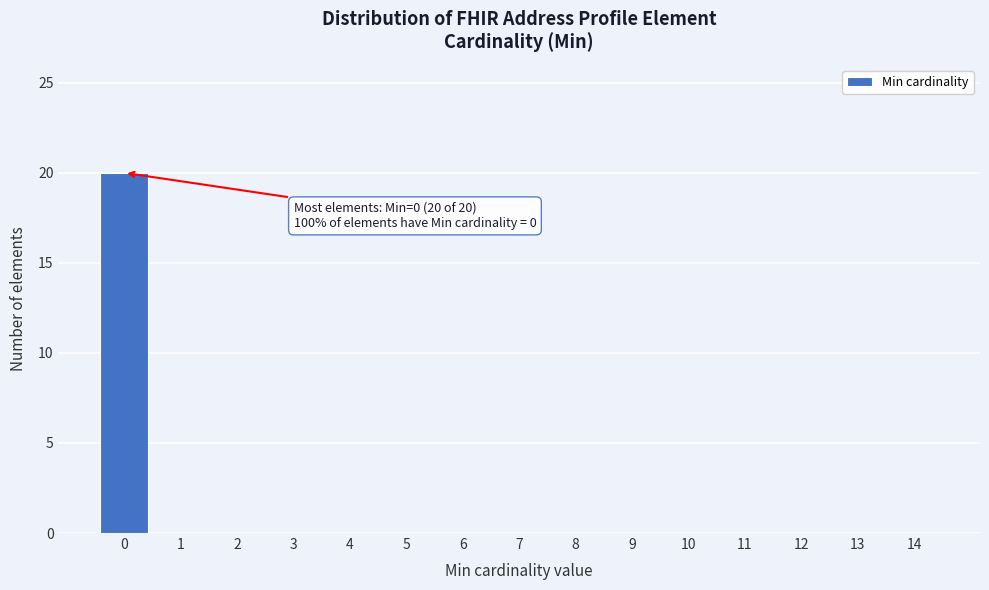

Which range on the x-axis has the tallest bar?

-0.5 to 0.5